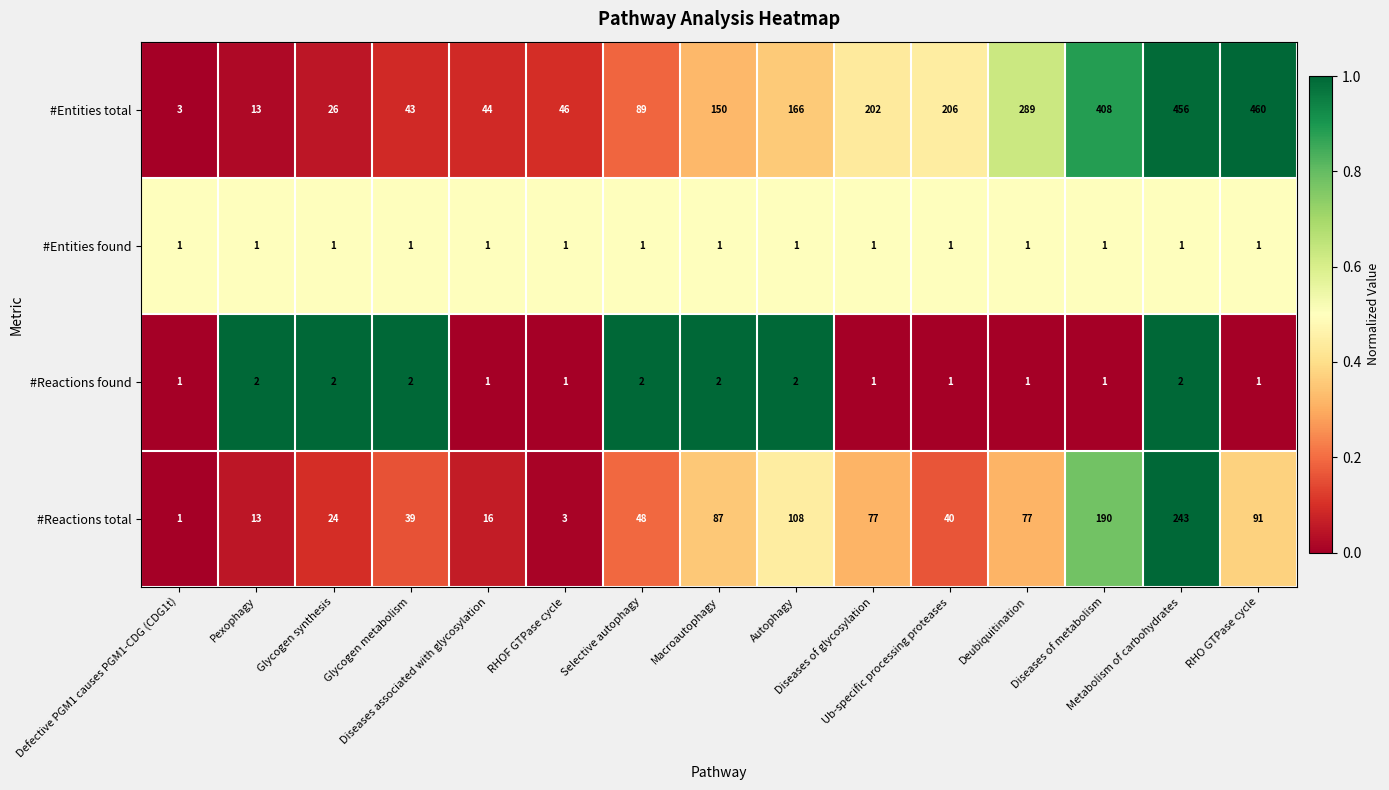

How many distinct data groups are displayed?

4